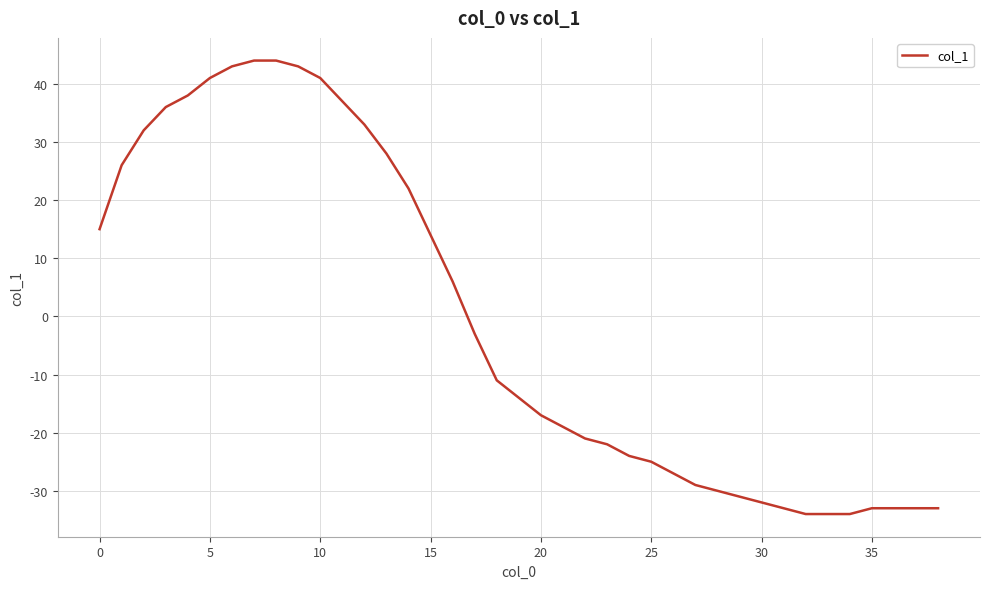

What is the difference between the maximum and minimum values?

78